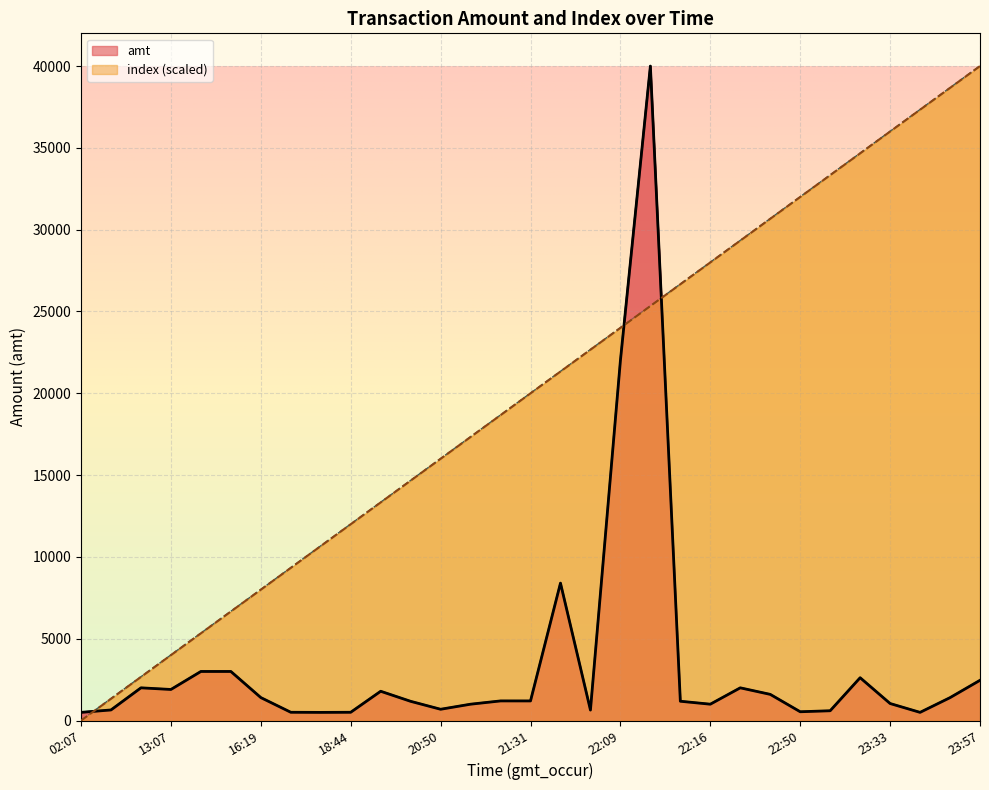

Is the value of amt at 14:21 greater than the value of index at 22:09?

No